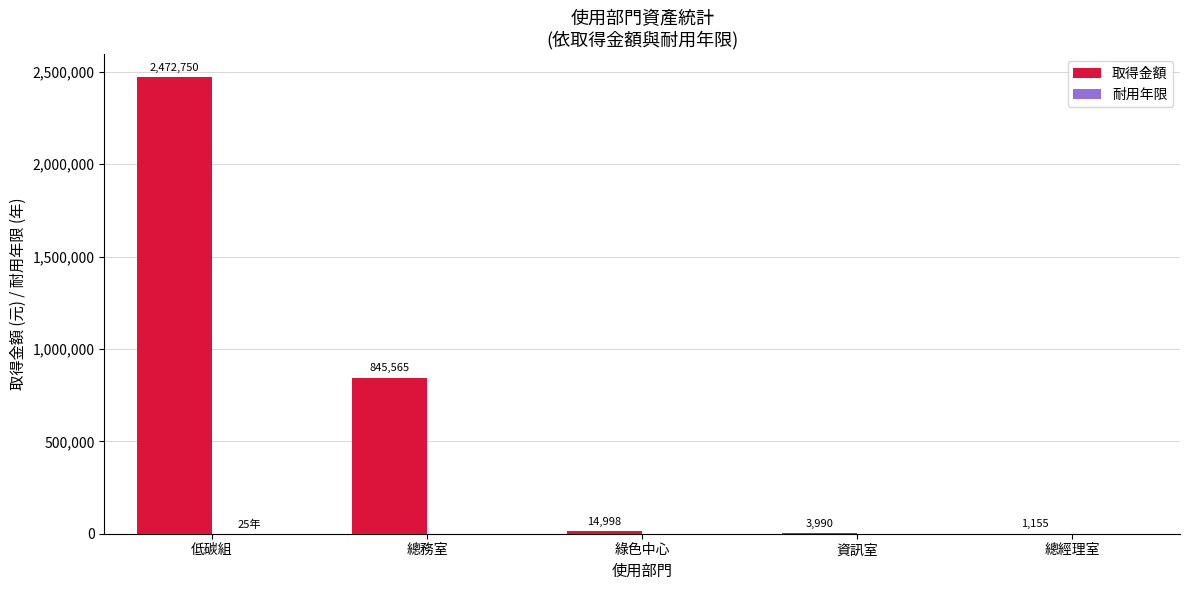

What is the maximum value for 取得金額?

2472750.0